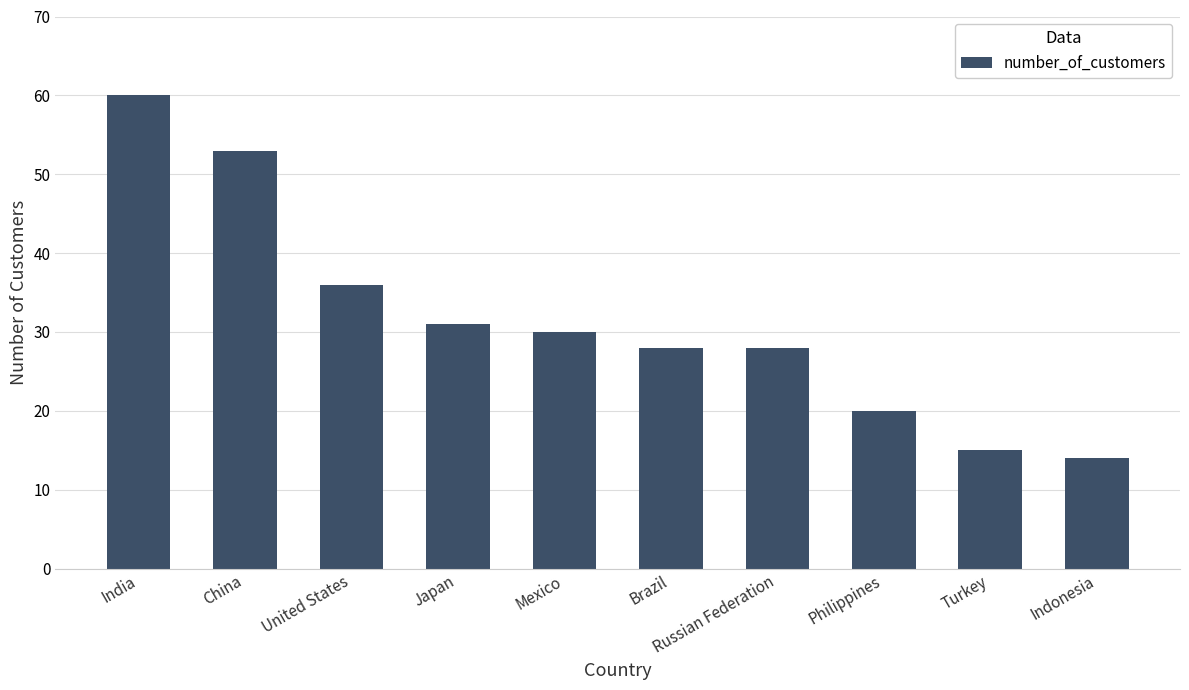

Between Philippines and Indonesia, which is larger?

Philippines